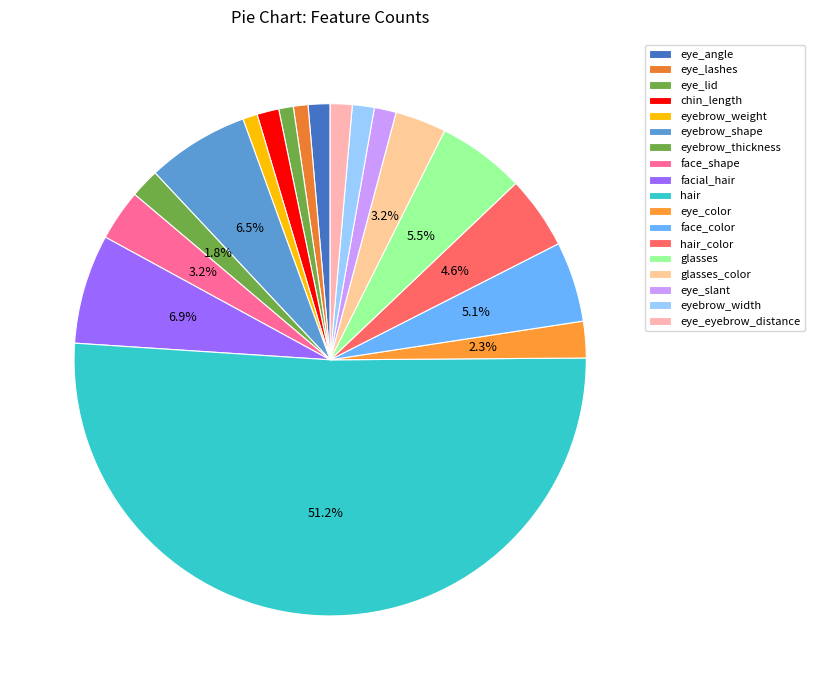

What is the change in value from facial_hair to eyebrow_width?

-12